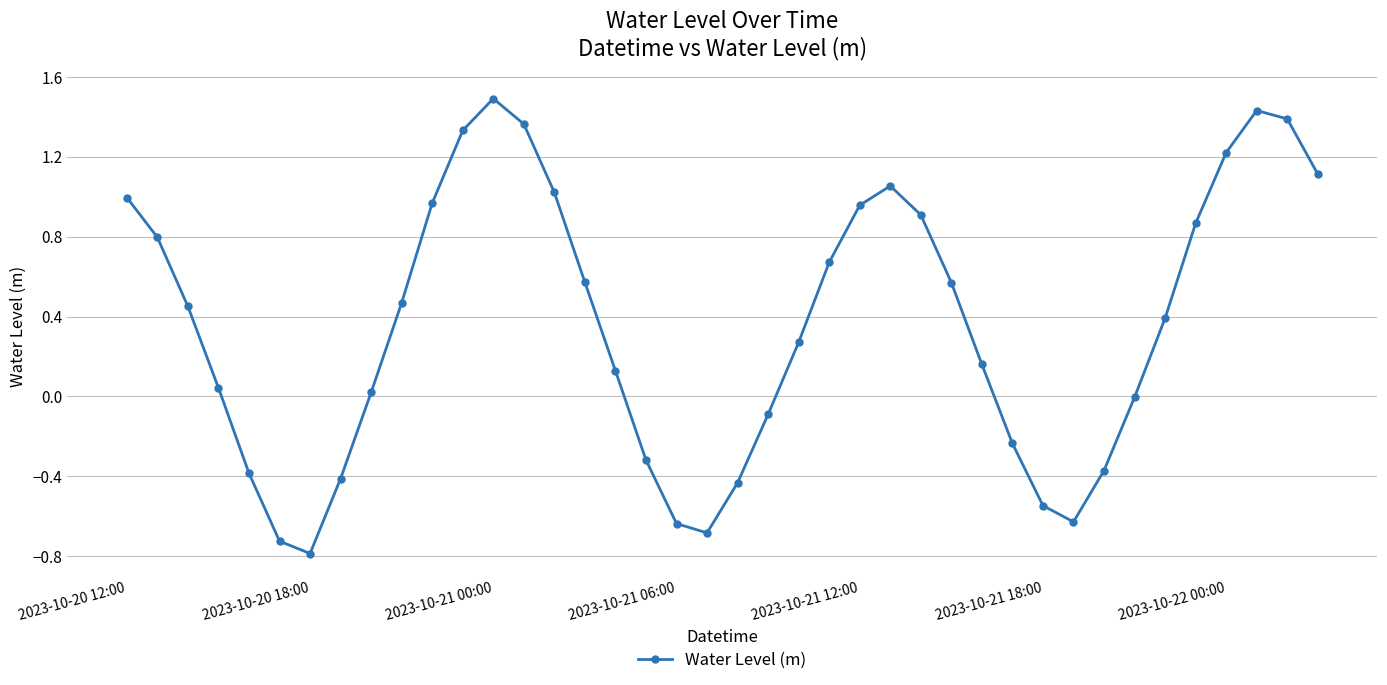

How many lines are shown in the chart?

1